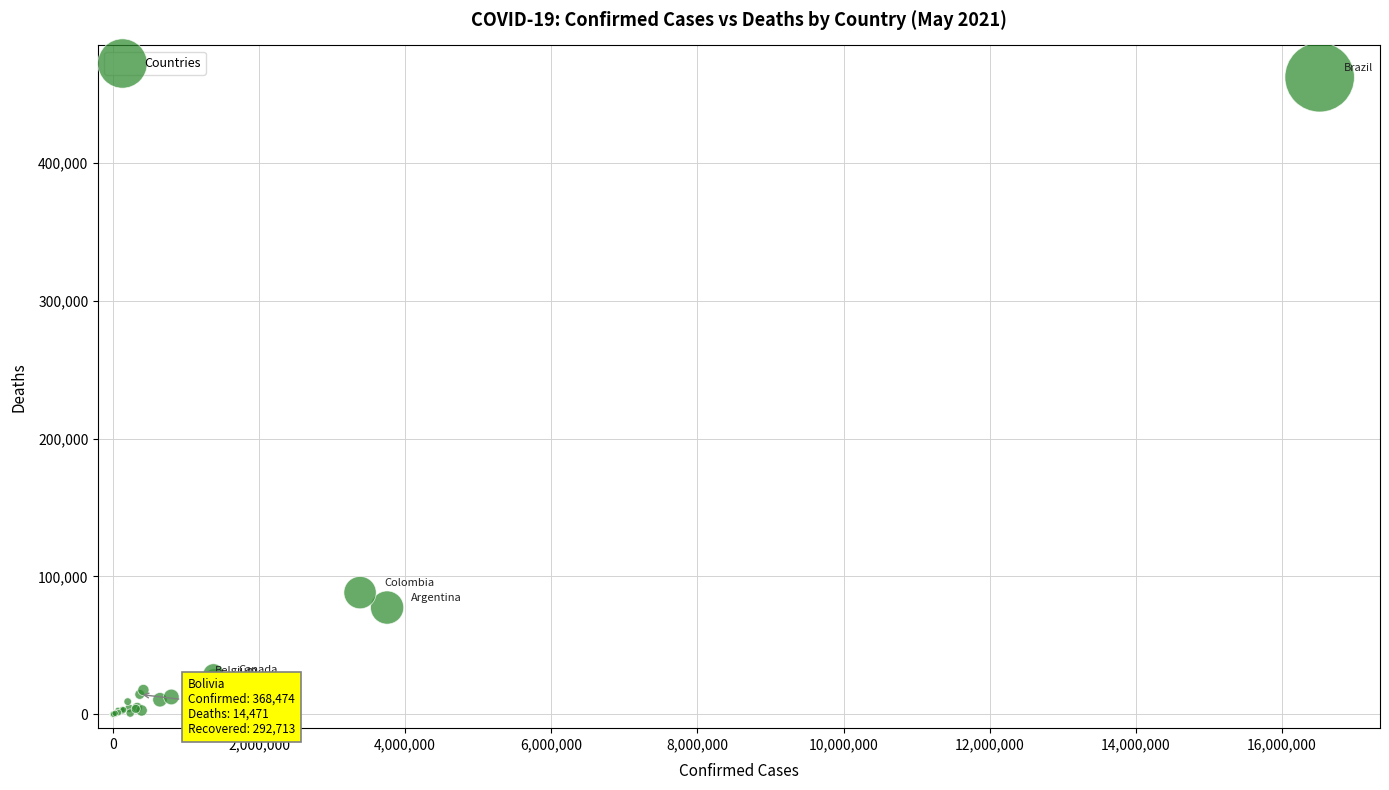

What Y value in the scatter plot is closest to 230966?

88282